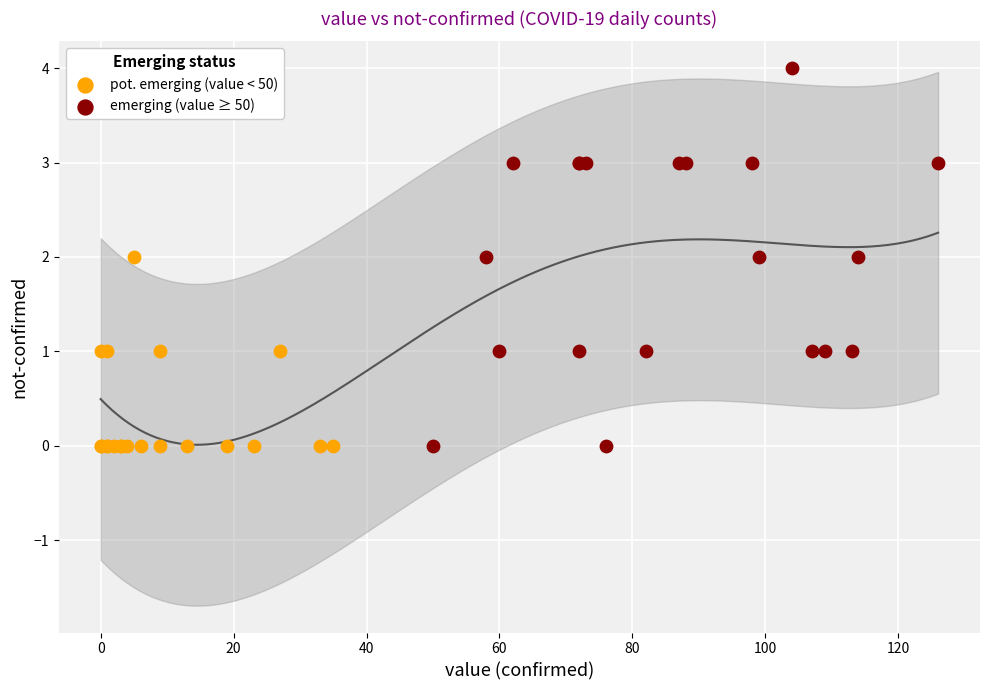

Which series has the largest Y range (max minus min)?

emerging (value ≥ 50)